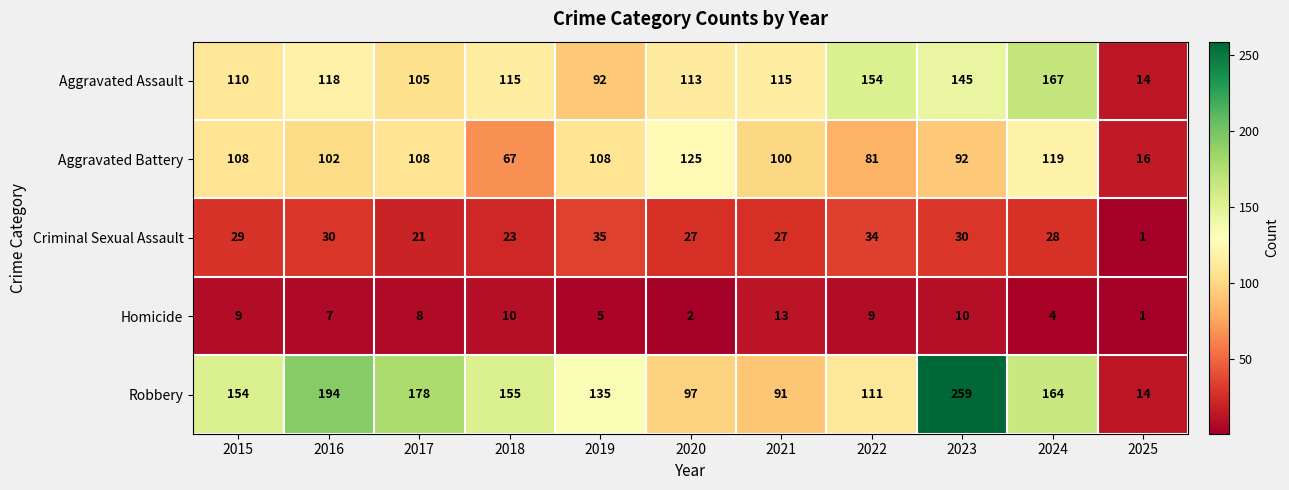

The value of Aggravated Assault at 2019 is 92. True or false?

True